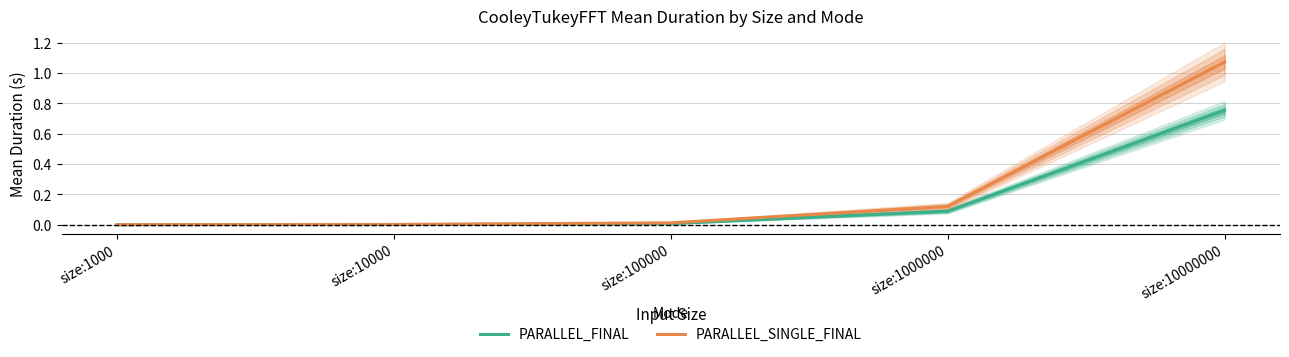

Rank the series by their maximum value, from highest to lowest.

PARALLEL_SINGLE_FINAL, PARALLEL_FINAL